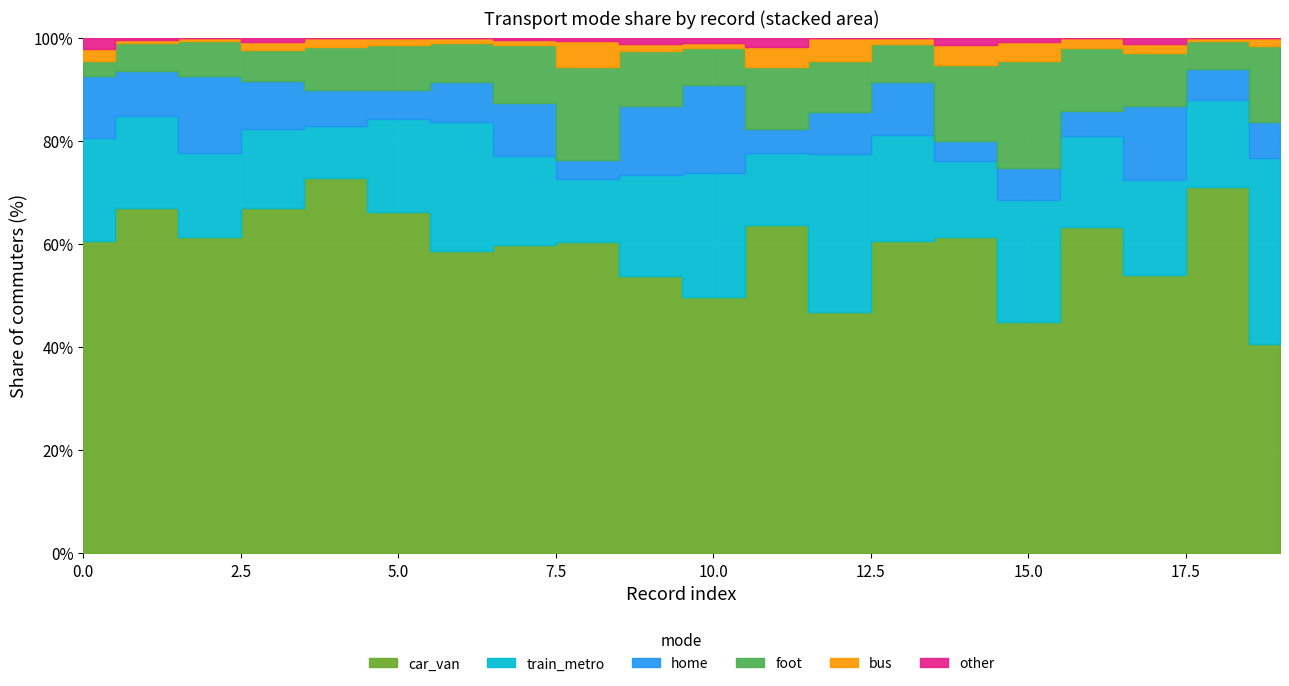

List the labels in order of home value, smallest first.

8, 11, 14, 16, 5, 12, 19, 18, 4, 3, 6, 15, 1, 13, 0, 7, 9, 2, 17, 10